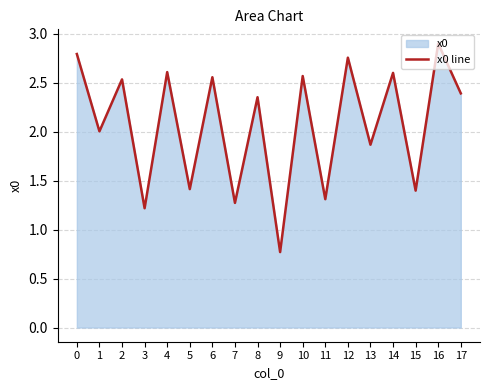

Which has a higher value, 8 or 13?

8